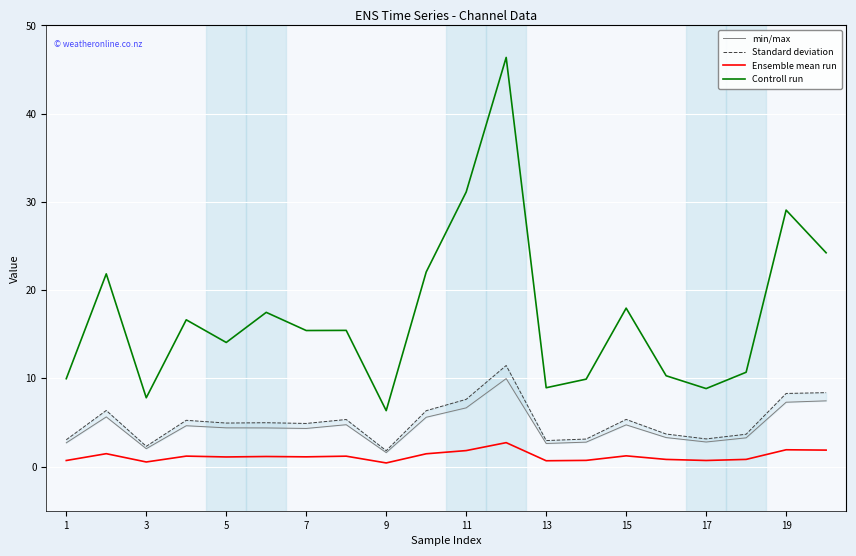

The value of Controll run at 7 is 22.2. True or false?

False